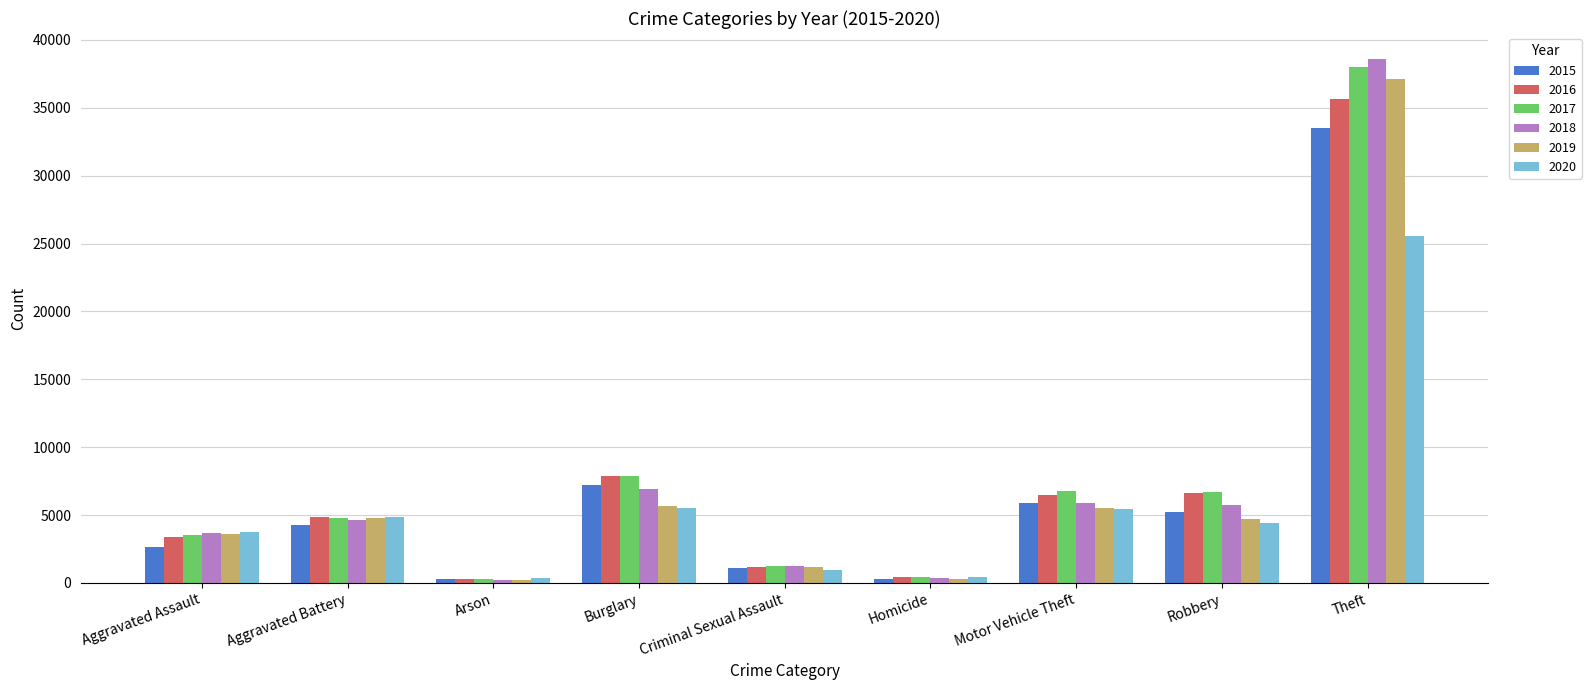

What is the smallest value displayed?

216